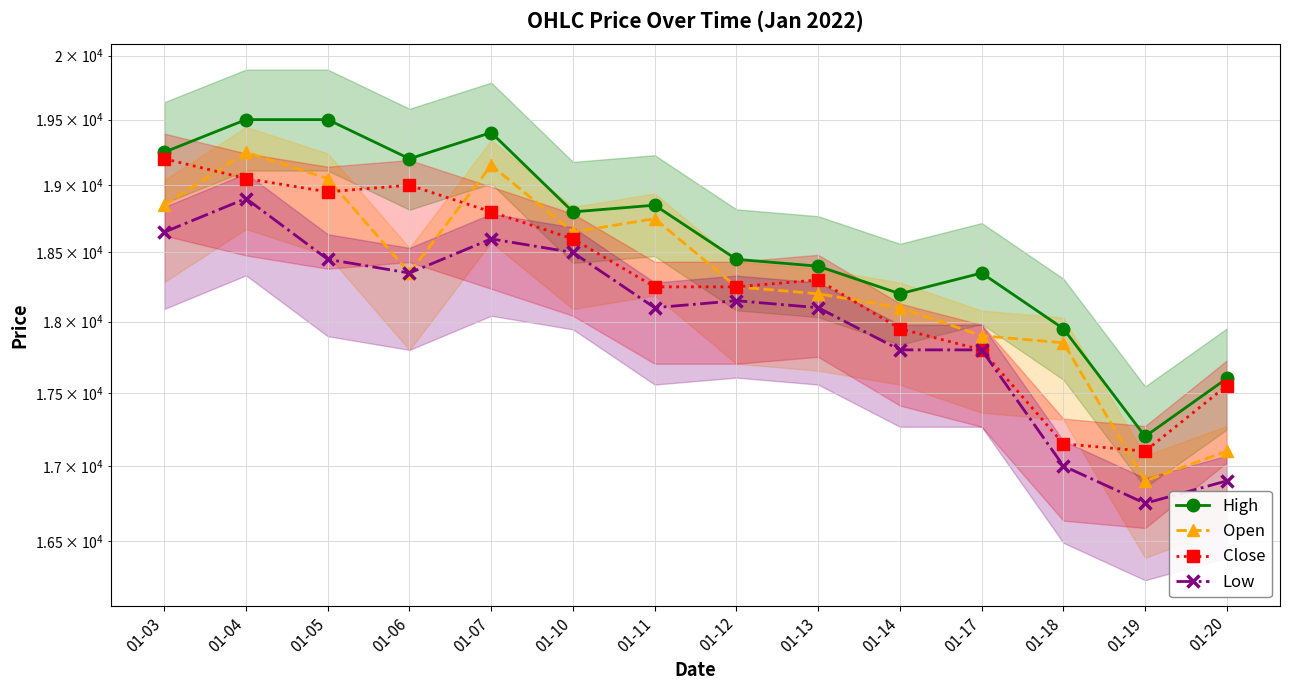

The Open series shows 18850 at 01-03. True or false?

True